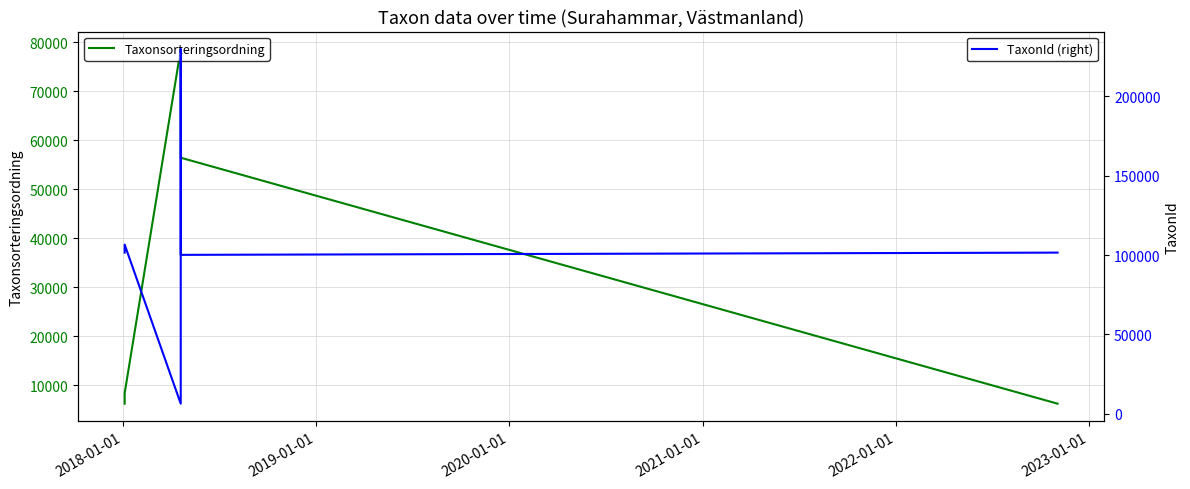

The value of Taxonsorteringsordning at 2017-01-01 is 3696. True or false?

False